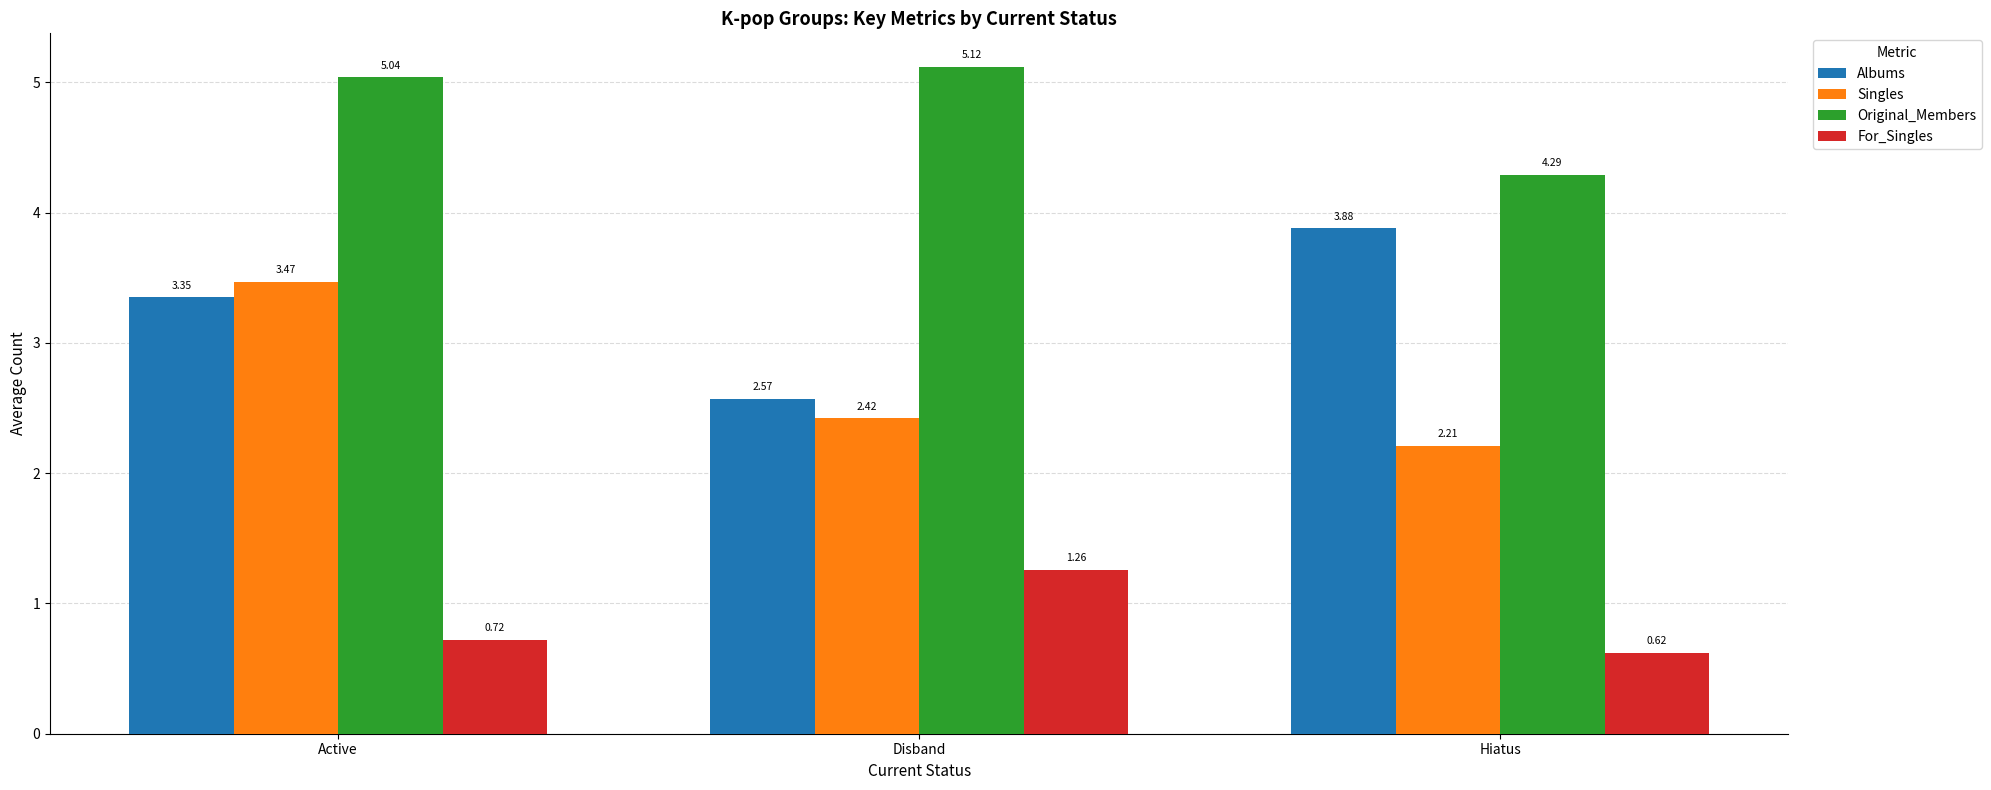

What is the difference between the highest and lowest values at Hiatus?

3.7